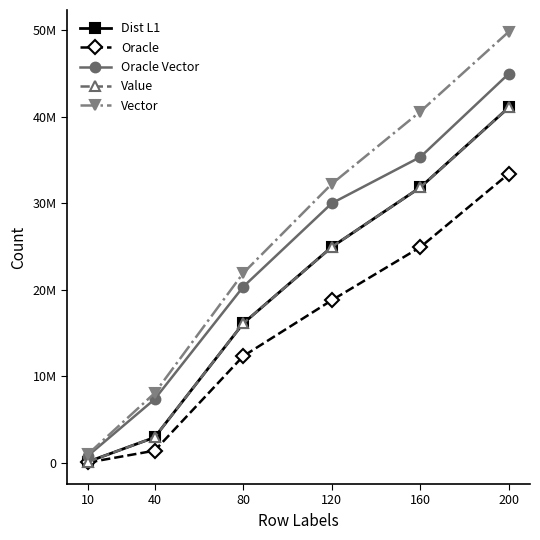

What are all the series names shown in the legend?

Dist L1, Oracle, Oracle Vector, Value, Vector